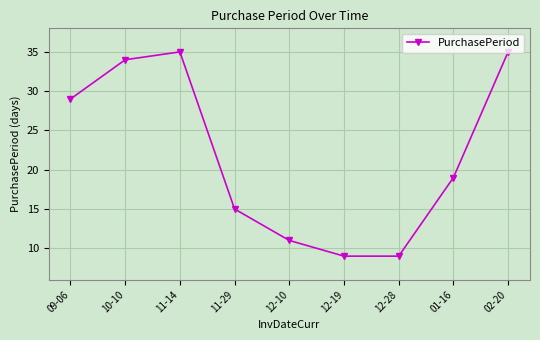

At which label is the value closest to 22?

01-16